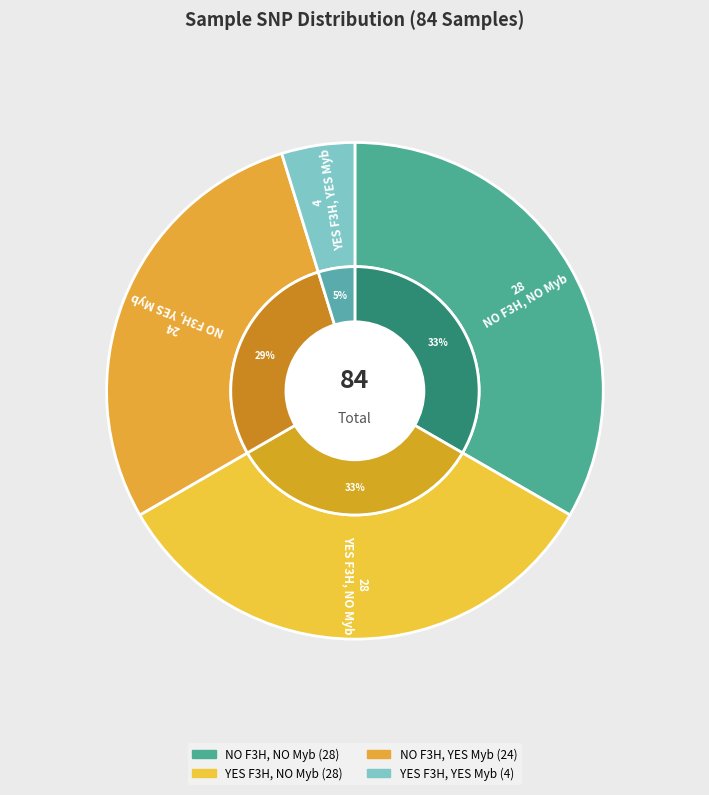

Is the sum of YES F3H, YES Myb and NO F3H, YES Myb greater than half?

No